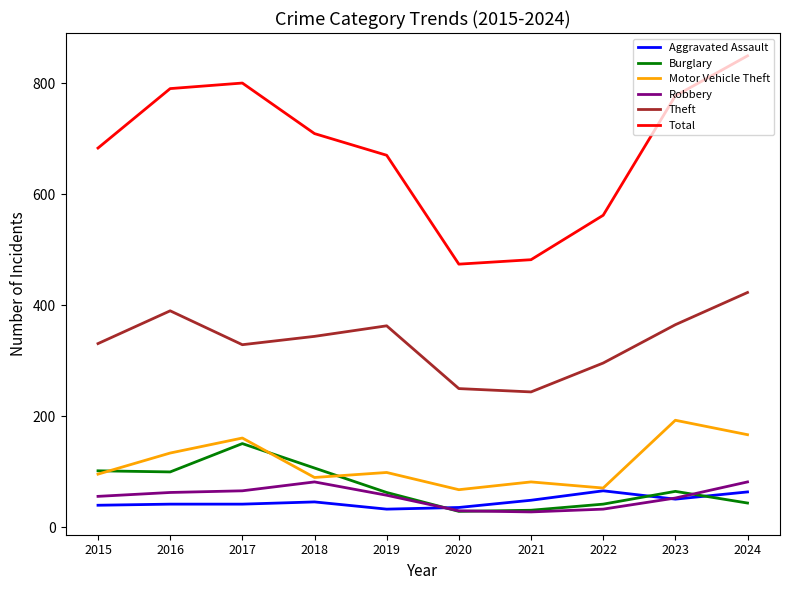

True or false: Aggravated Assault has a value of 40 at 2015.

True